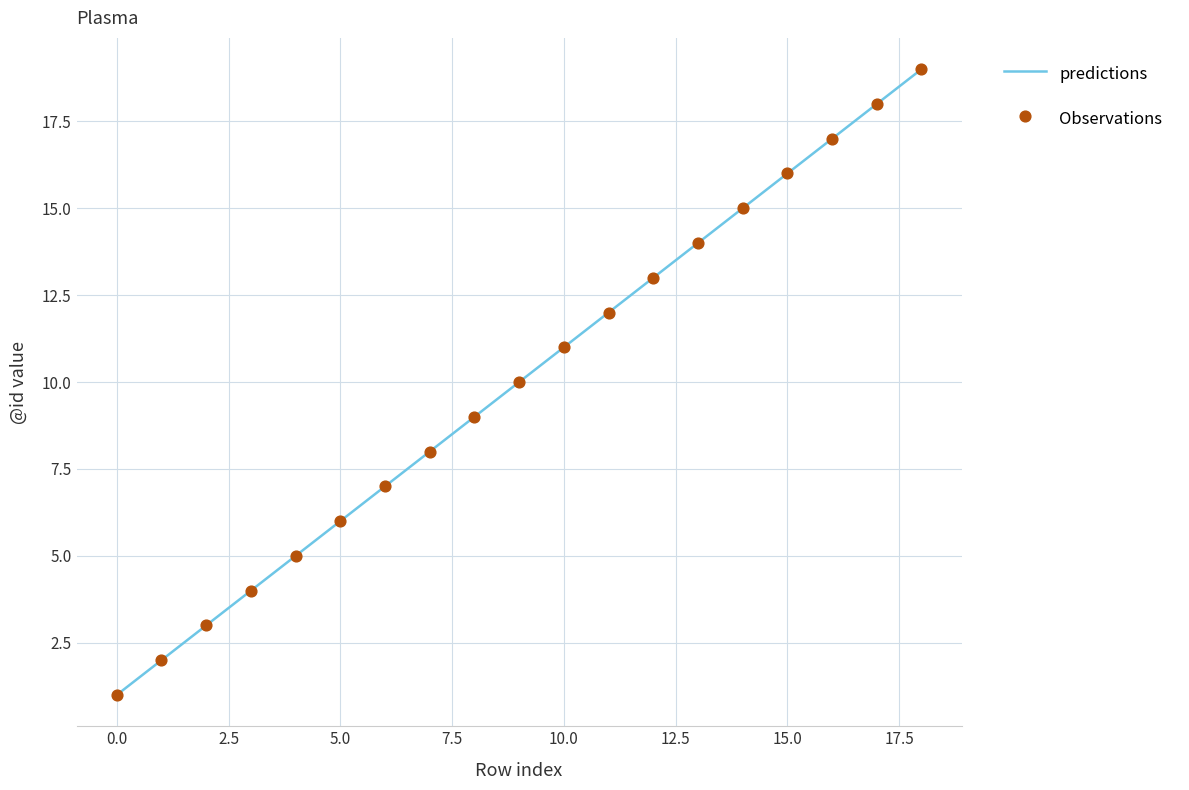

Does the chart have visible grid lines?

Yes